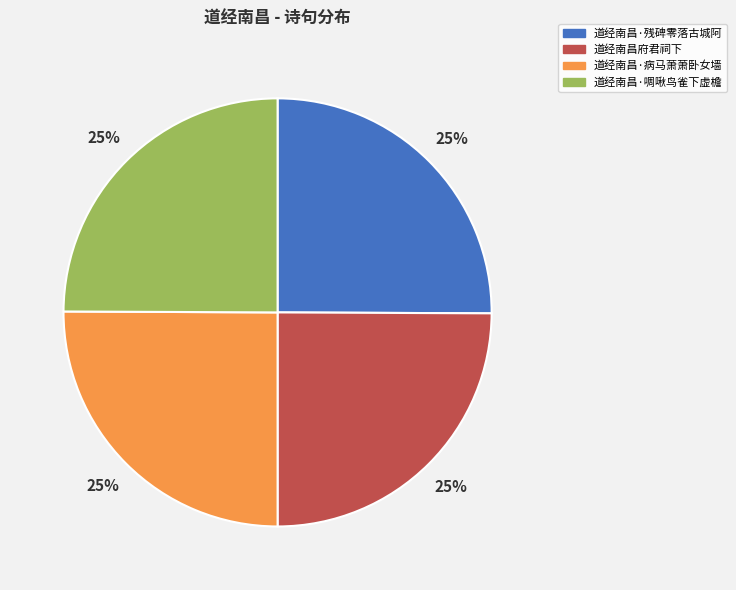

To the nearest percent, what percentage of the pie is 道经南昌府君祠下?

25%